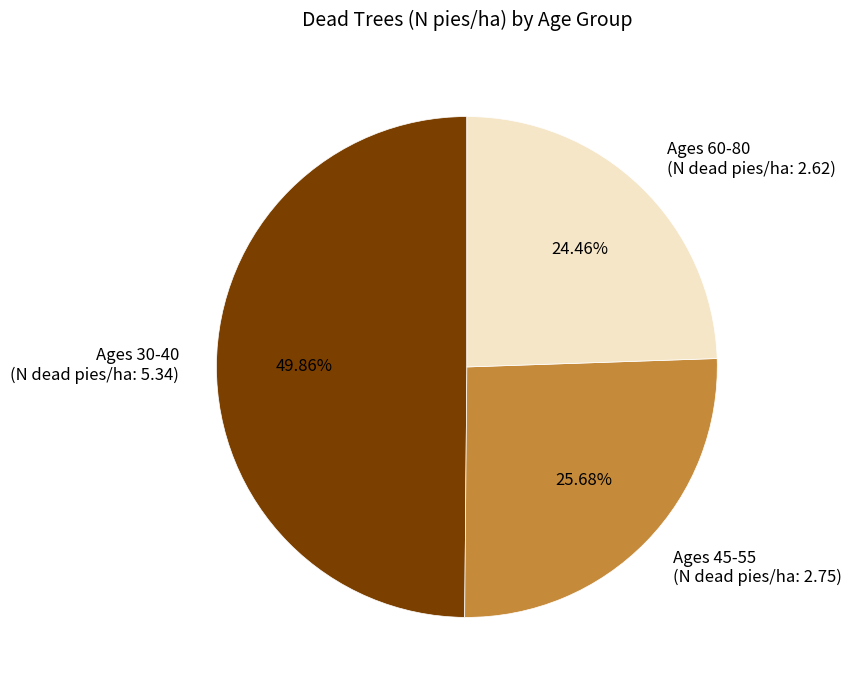

Rank the categories by value from lowest to highest.

Ages 60-80 (N dead pies/ha: 2.62), Ages 45-55 (N dead pies/ha: 2.75), Ages 30-40 (N dead pies/ha: 5.34)